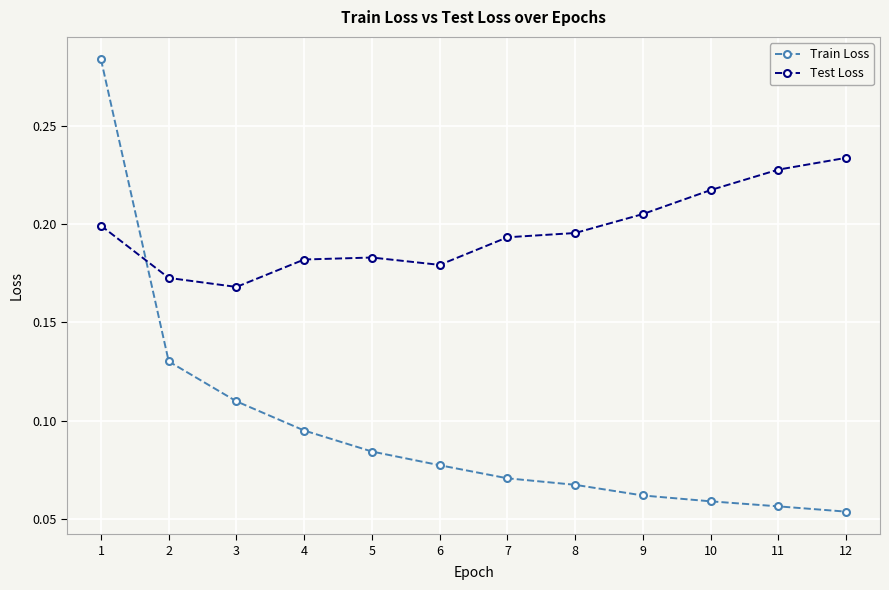

Between 2 and 8, which series saw the biggest shift?

Train Loss